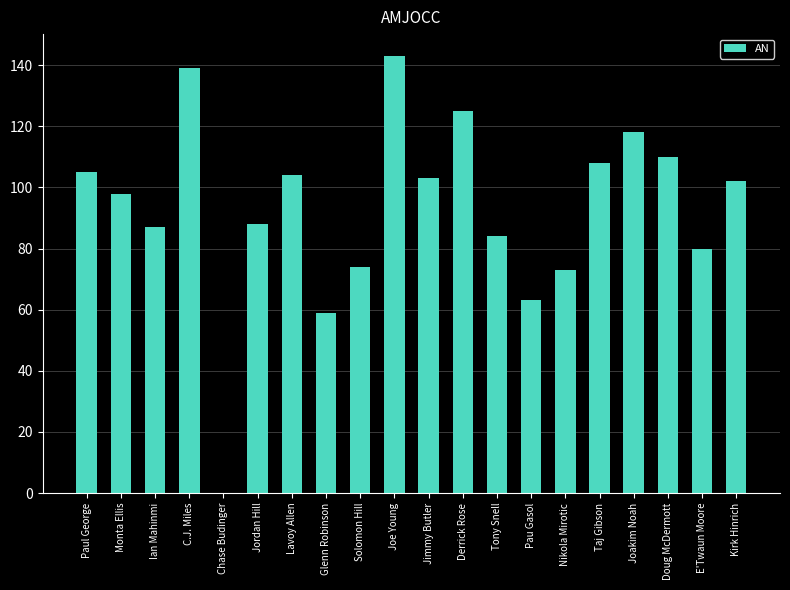

What is the ratio of the value at Solomon Hill to the value at Jordan Hill?

0.8